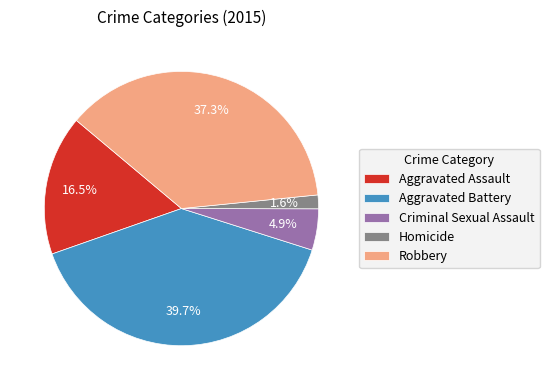

Count the number of slices in the pie.

5